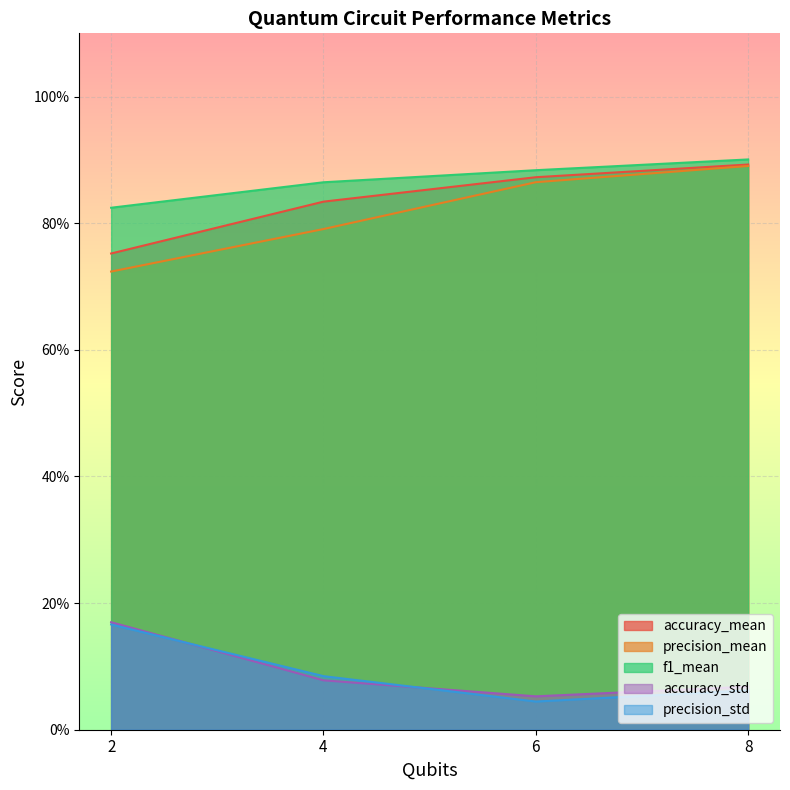

True or false: precision_std has more than 2 points higher than both neighbors.

False